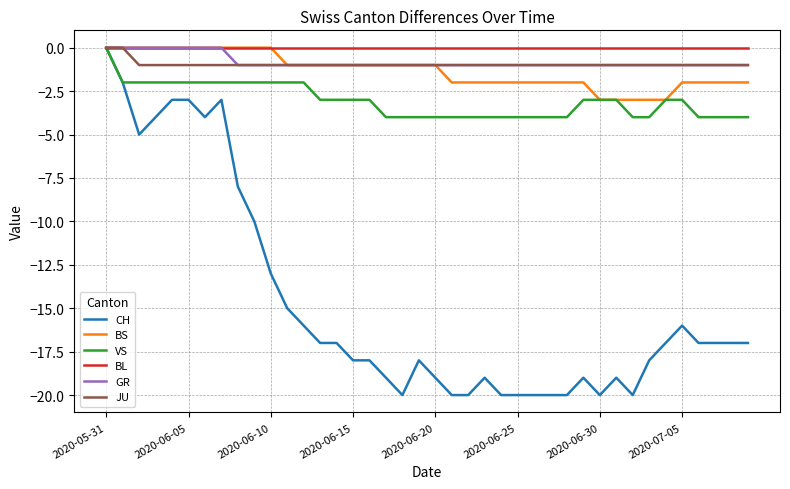

Which series has the widest spread of values?

CH